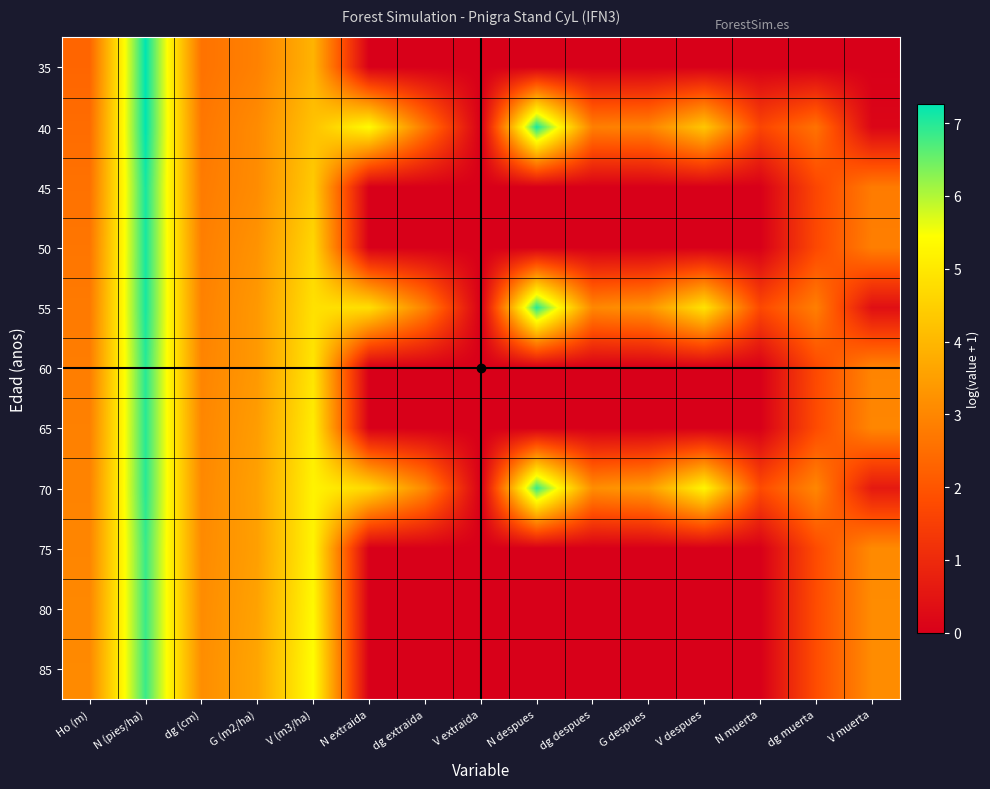

Reading right to left, transcribe all the data shown in this chart.

35: V muerta=0.0	dg muerta=0.0	N muerta=0.0	V despues=0.0	G despues=0.0	dg despues=0.0	N despues=0.0	V extraida=0.0	dg extraida=0.0	N extraida=0.0	V (m3/ha)=3.9	G (m2/ha)=2.9	dg (cm)=2.6	N (pies/ha)=7.3	Ho (m)=2.3
40: V muerta=0.1	dg muerta=2.6	N muerta=1.6	V despues=4.3	G despues=2.9	dg despues=2.9	N despues=7.1	V extraida=0.0	dg extraida=2.7	N extraida=5.4	V (m3/ha)=4.2	G (m2/ha)=3.1	dg (cm)=2.7	N (pies/ha)=7.3	Ho (m)=2.5
45: V muerta=2.8	dg muerta=1.7	N muerta=0.0	V despues=0.0	G despues=0.0	dg despues=0.0	N despues=0.0	V extraida=0.0	dg extraida=0.0	N extraida=0.0	V (m3/ha)=4.4	G (m2/ha)=3.1	dg (cm)=2.8	N (pies/ha)=7.1	Ho (m)=2.6
50: V muerta=2.8	dg muerta=1.7	N muerta=0.0	V despues=0.0	G despues=0.0	dg despues=0.0	N despues=0.0	V extraida=0.0	dg extraida=0.0	N extraida=0.0	V (m3/ha)=4.6	G (m2/ha)=3.3	dg (cm)=2.8	N (pies/ha)=7.1	Ho (m)=2.7
55: V muerta=0.4	dg muerta=2.8	N muerta=1.7	V despues=4.9	G despues=3.3	dg despues=3.0	N despues=7.0	V extraida=0.0	dg extraida=2.9	N extraida=4.8	V (m3/ha)=4.8	G (m2/ha)=3.4	dg (cm)=2.9	N (pies/ha)=7.1	Ho (m)=2.8
60: V muerta=3.0	dg muerta=1.7	N muerta=0.0	V despues=0.0	G despues=0.0	dg despues=0.0	N despues=0.0	V extraida=0.0	dg extraida=0.0	N extraida=0.0	V (m3/ha)=4.9	G (m2/ha)=3.4	dg (cm)=3.0	N (pies/ha)=7.0	Ho (m)=2.8
65: V muerta=3.0	dg muerta=1.8	N muerta=0.0	V despues=0.0	G despues=0.0	dg despues=0.0	N despues=0.0	V extraida=0.0	dg extraida=0.0	N extraida=0.0	V (m3/ha)=5.1	G (m2/ha)=3.5	dg (cm)=3.0	N (pies/ha)=7.0	Ho (m)=2.9
70: V muerta=0.6	dg muerta=3.0	N muerta=1.8	V despues=5.3	G despues=3.4	dg despues=3.2	N despues=6.9	V extraida=0.0	dg extraida=3.0	N extraida=4.7	V (m3/ha)=5.2	G (m2/ha)=3.5	dg (cm)=3.0	N (pies/ha)=7.0	Ho (m)=2.9
75: V muerta=3.1	dg muerta=1.8	N muerta=0.0	V despues=0.0	G despues=0.0	dg despues=0.0	N despues=0.0	V extraida=0.0	dg extraida=0.0	N extraida=0.0	V (m3/ha)=5.2	G (m2/ha)=3.5	dg (cm)=3.1	N (pies/ha)=6.9	Ho (m)=3.0
80: V muerta=3.1	dg muerta=1.8	N muerta=0.0	V despues=0.0	G despues=0.0	dg despues=0.0	N despues=0.0	V extraida=0.0	dg extraida=0.0	N extraida=0.0	V (m3/ha)=5.3	G (m2/ha)=3.6	dg (cm)=3.1	N (pies/ha)=6.9	Ho (m)=3.0
85: V muerta=3.1	dg muerta=1.8	N muerta=0.0	V despues=0.0	G despues=0.0	dg despues=0.0	N despues=0.0	V extraida=0.0	dg extraida=0.0	N extraida=0.0	V (m3/ha)=5.4	G (m2/ha)=3.6	dg (cm)=3.1	N (pies/ha)=6.9	Ho (m)=3.1